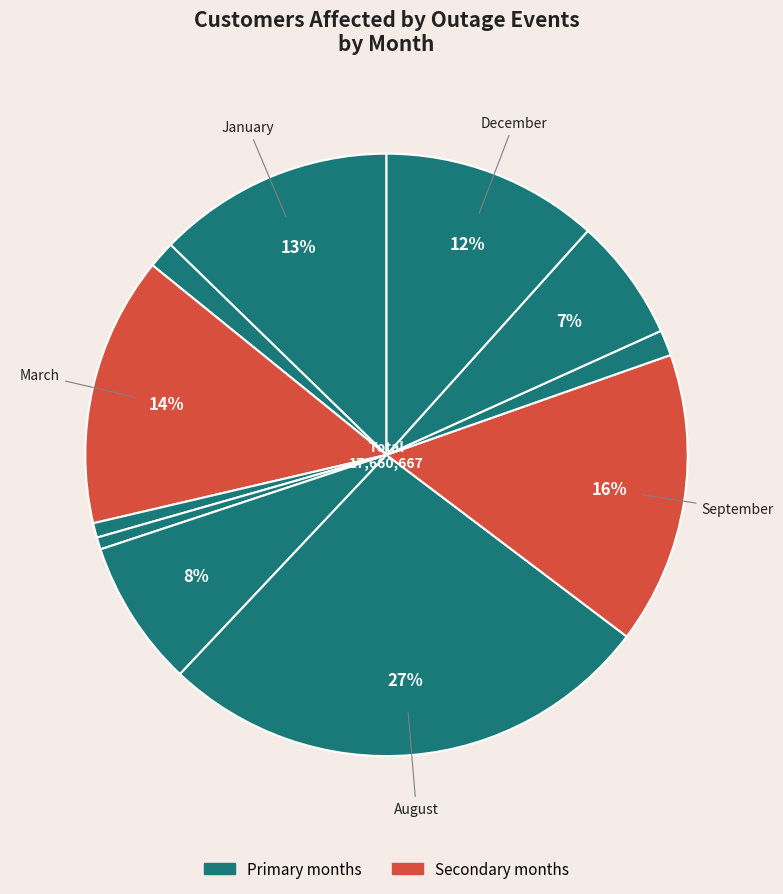

How many segments does this pie chart have?

11